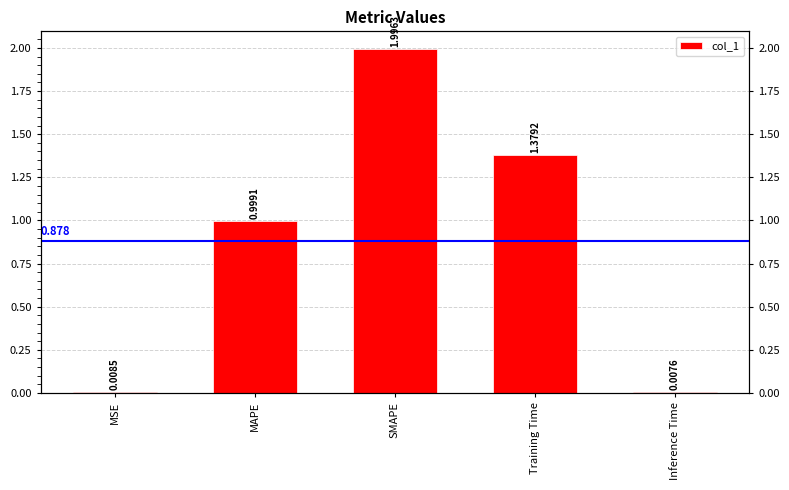

How many bars are there in total?

5